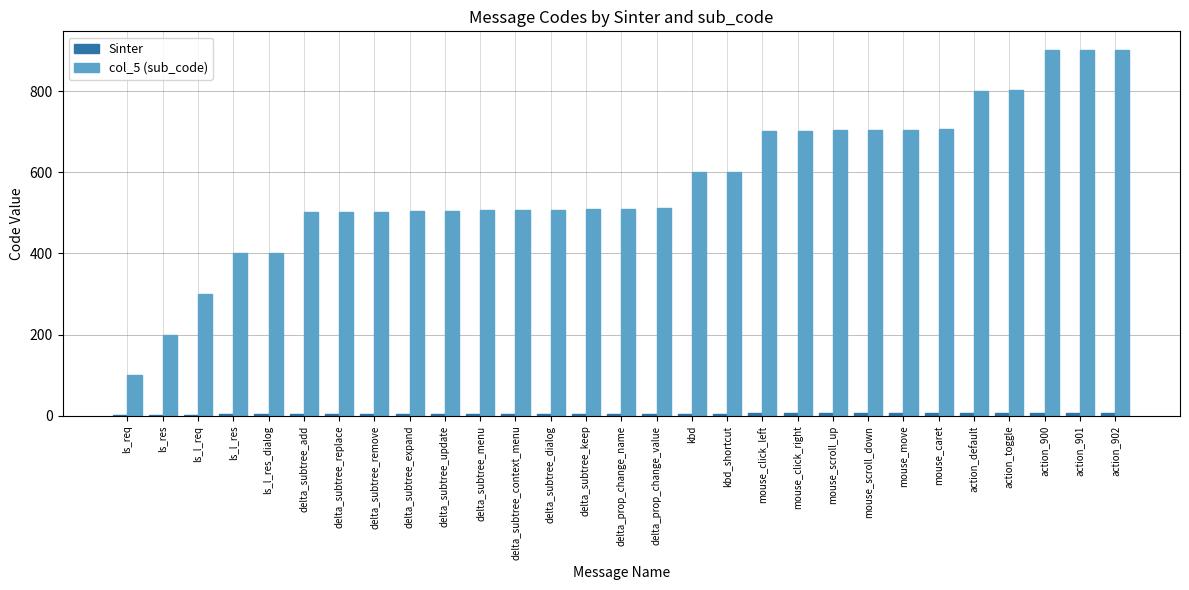

What is the maximum value shown in the chart?

902